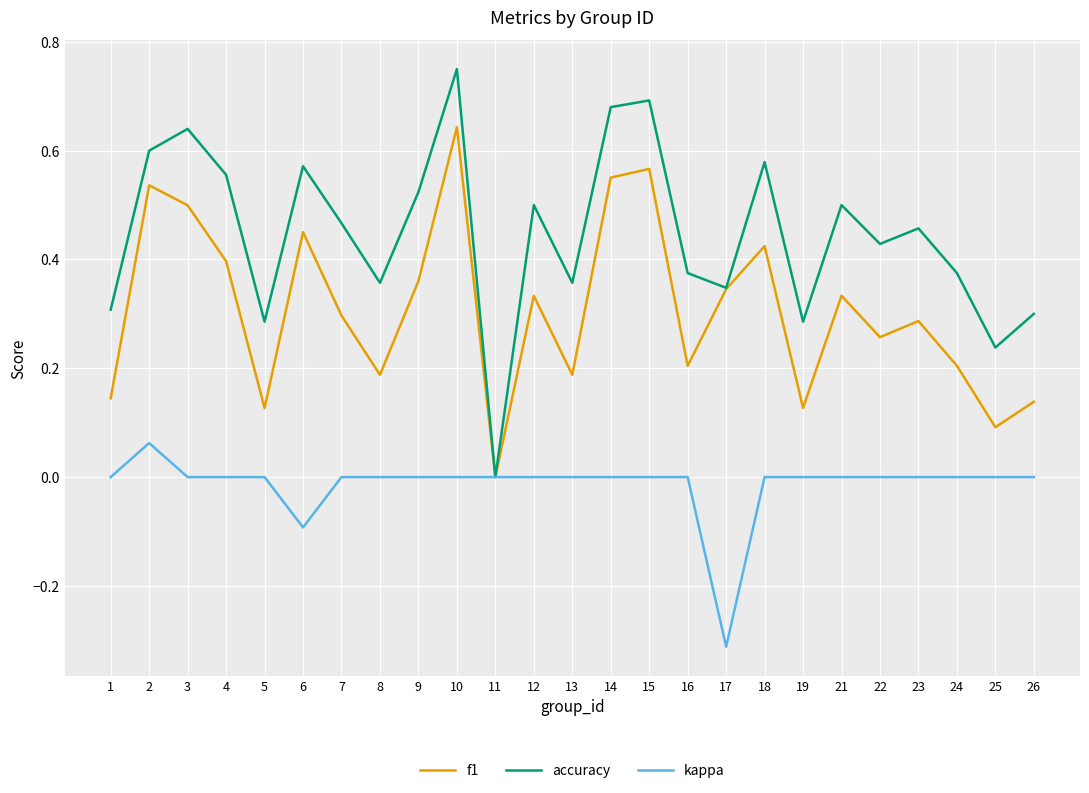

At which label does kappa reach its minimum?

17